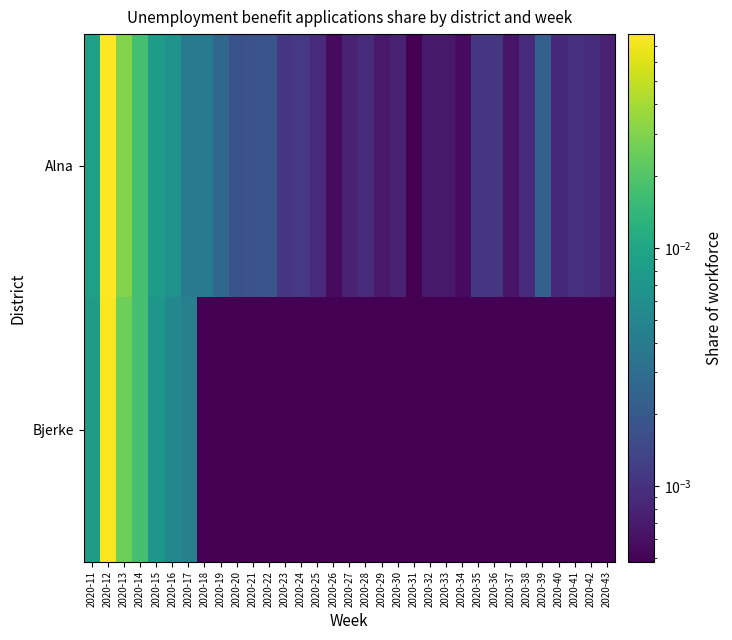

List the series in order of their peak value, highest first.

Alna, Bjerke